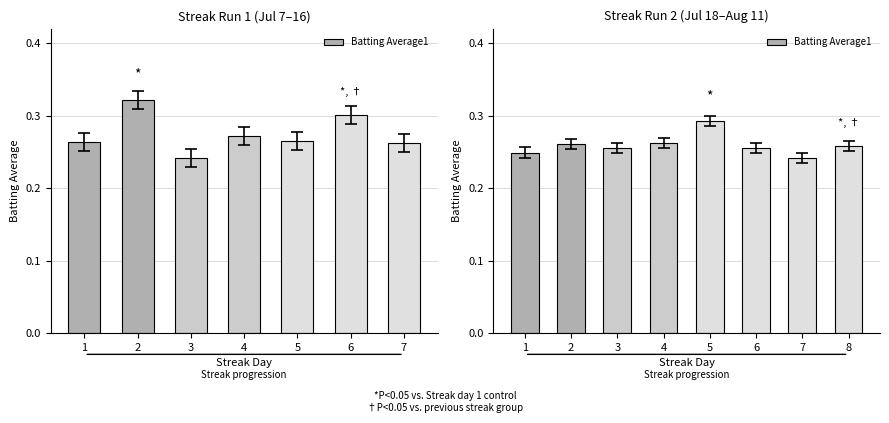

What is the value of the 7th bar from the left?

0.2